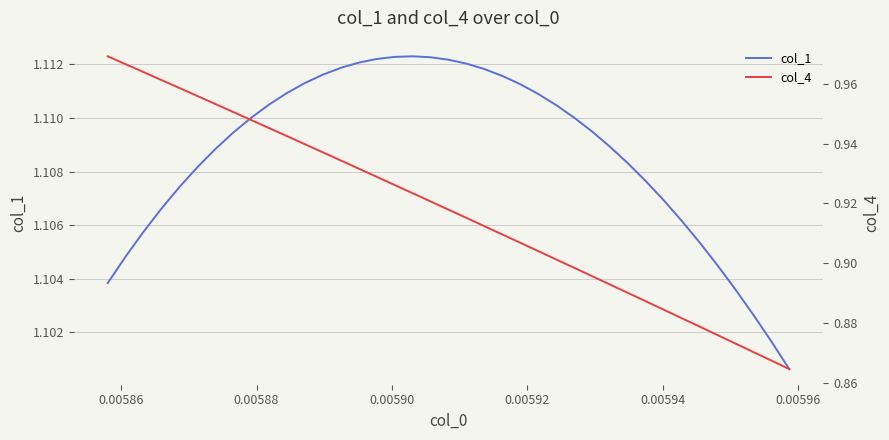

True or false: col_4 has more than 2 interior local peaks.

False